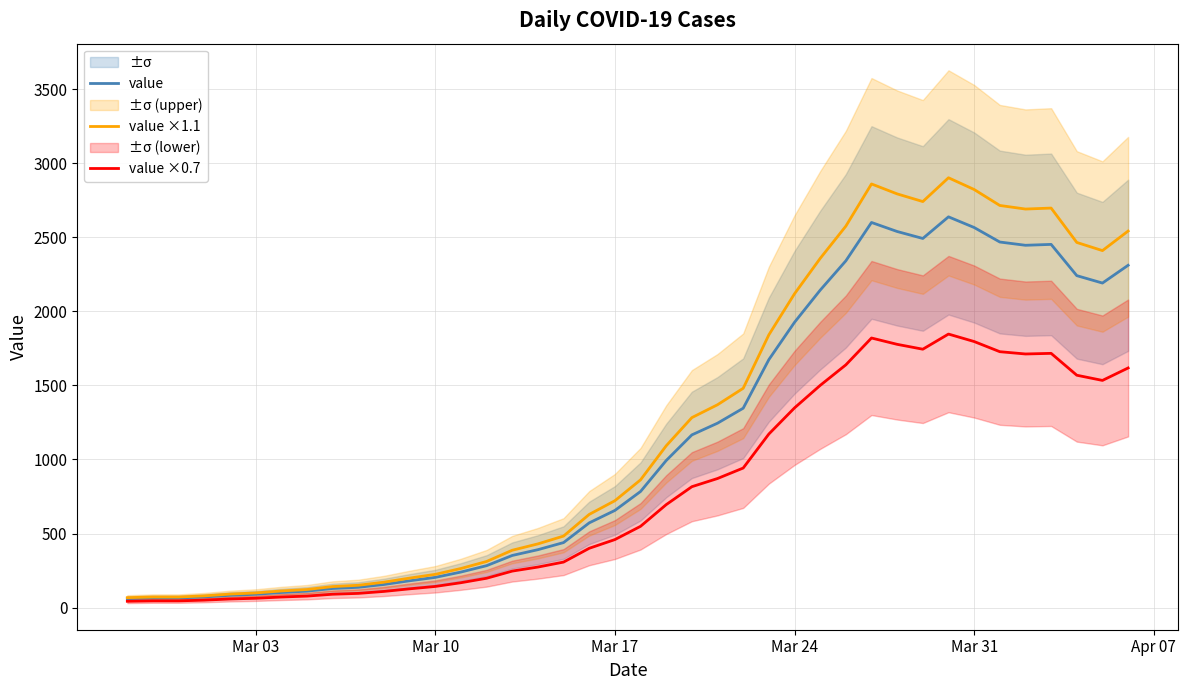

In value ×1.1, how many points are lower than both neighbors (excluding endpoints)?

3